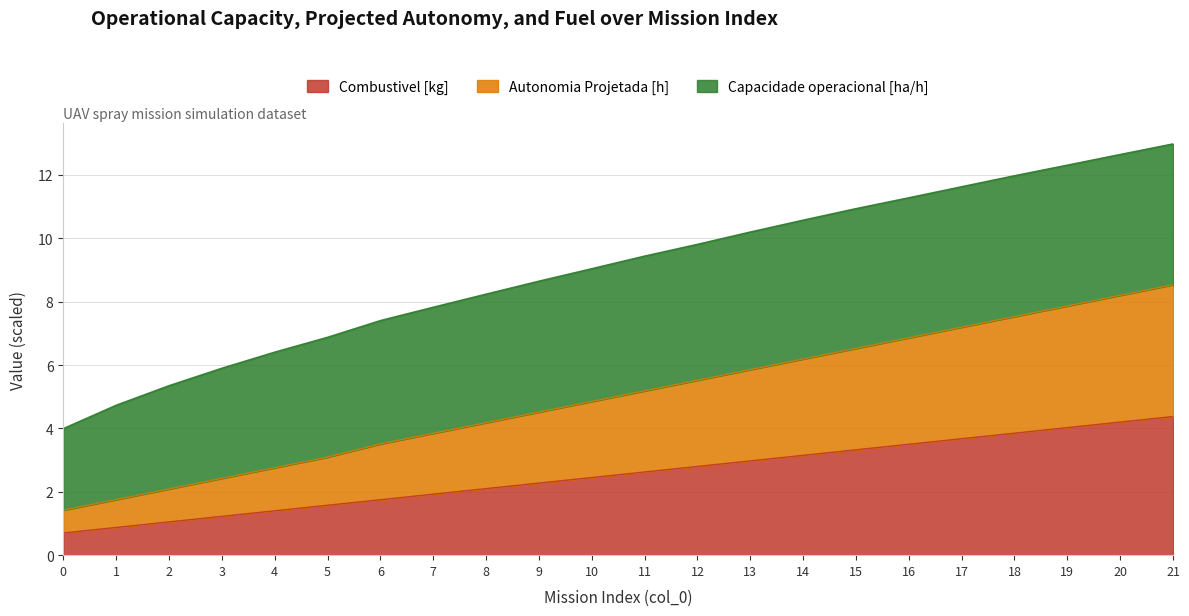

What is the maximum value for Combustivel [kg]?

4.4